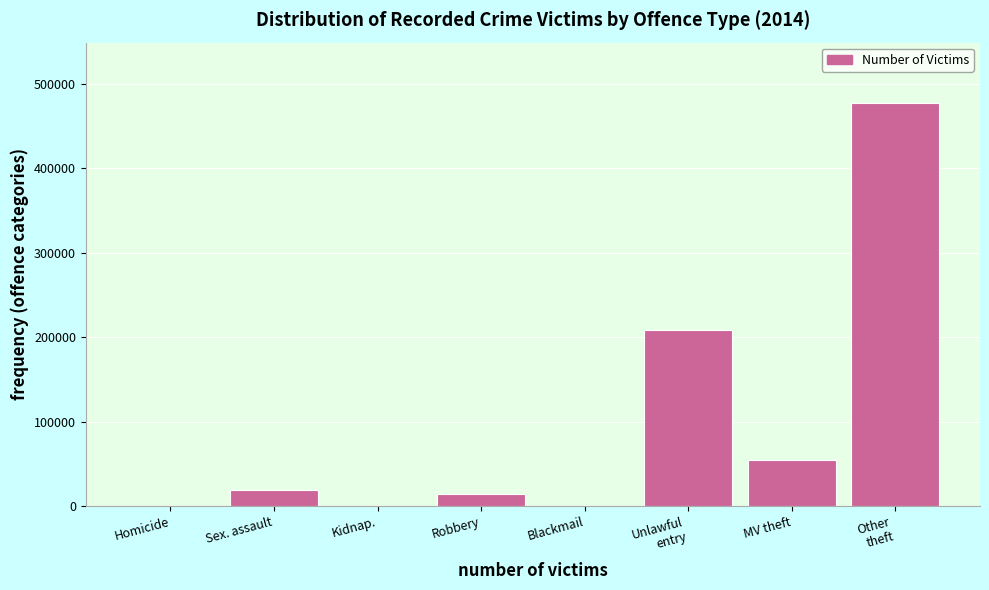

What is the sum of all values?

775228